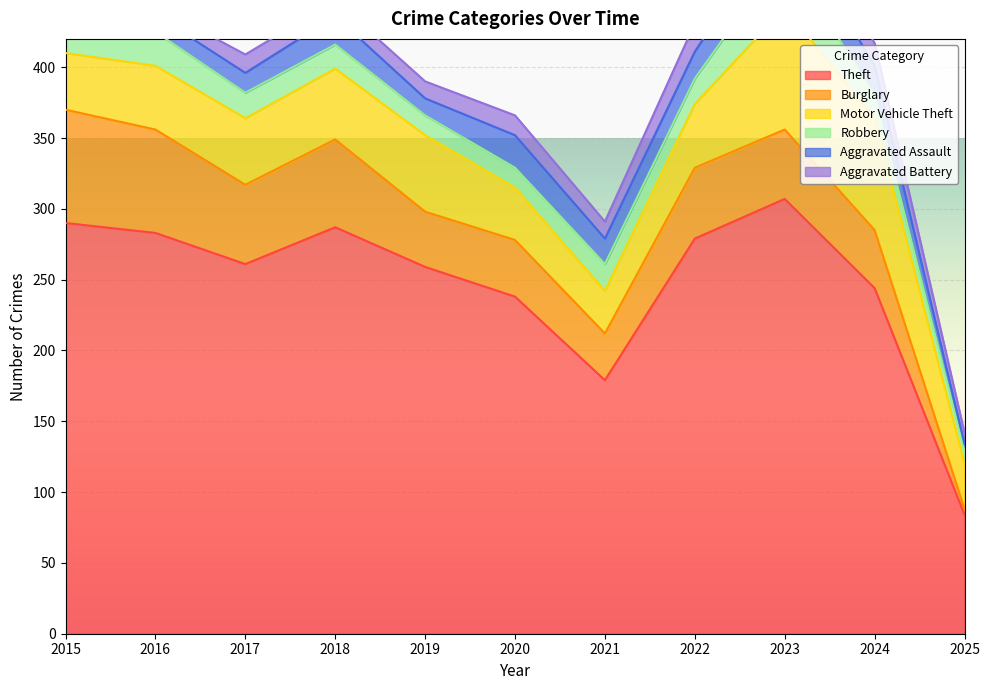

True or false: Aggravated Assault and Motor Vehicle Theft intersect in this chart.

False